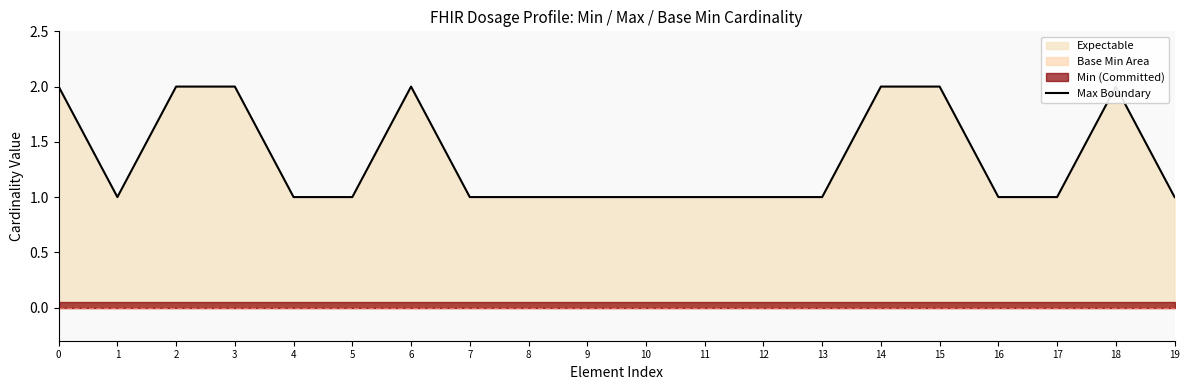

The chart shows a value of 2 at 10. True or false?

False